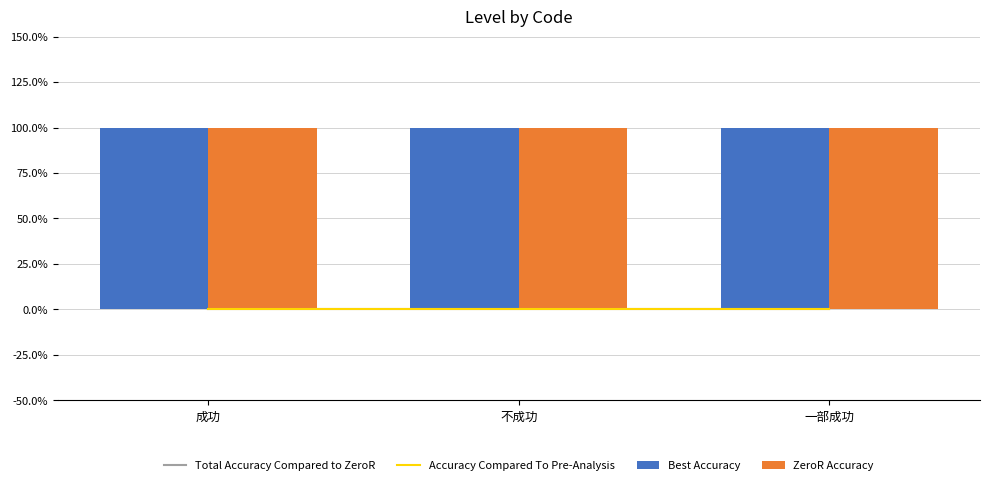

What is the minimum value for Best Accuracy?

1